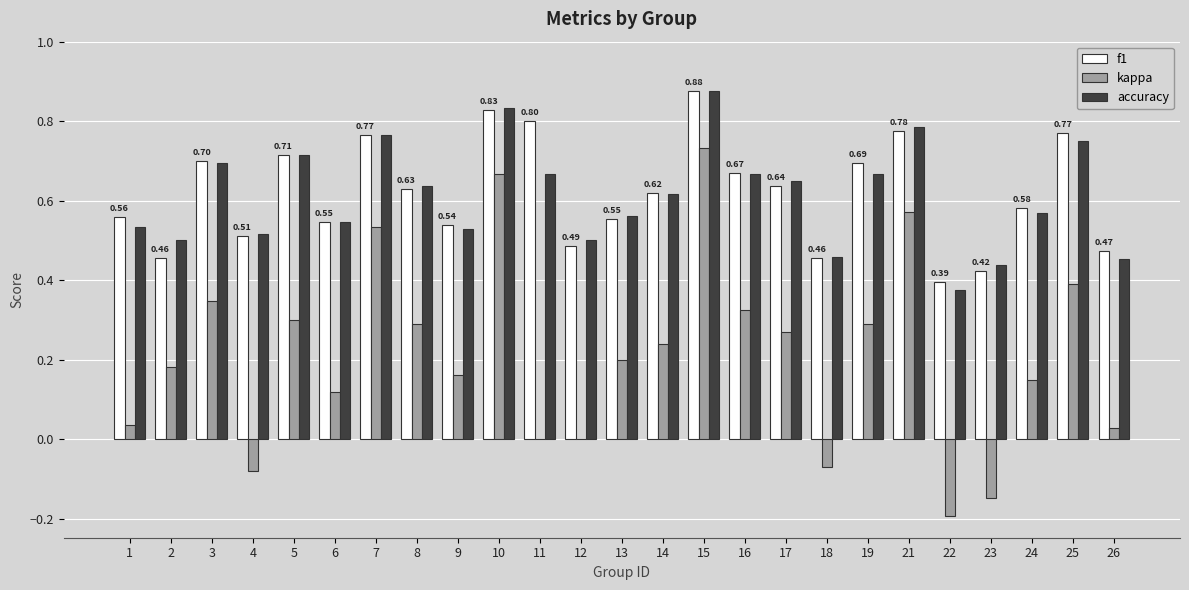

What are all the series names shown in the legend?

f1, kappa, accuracy